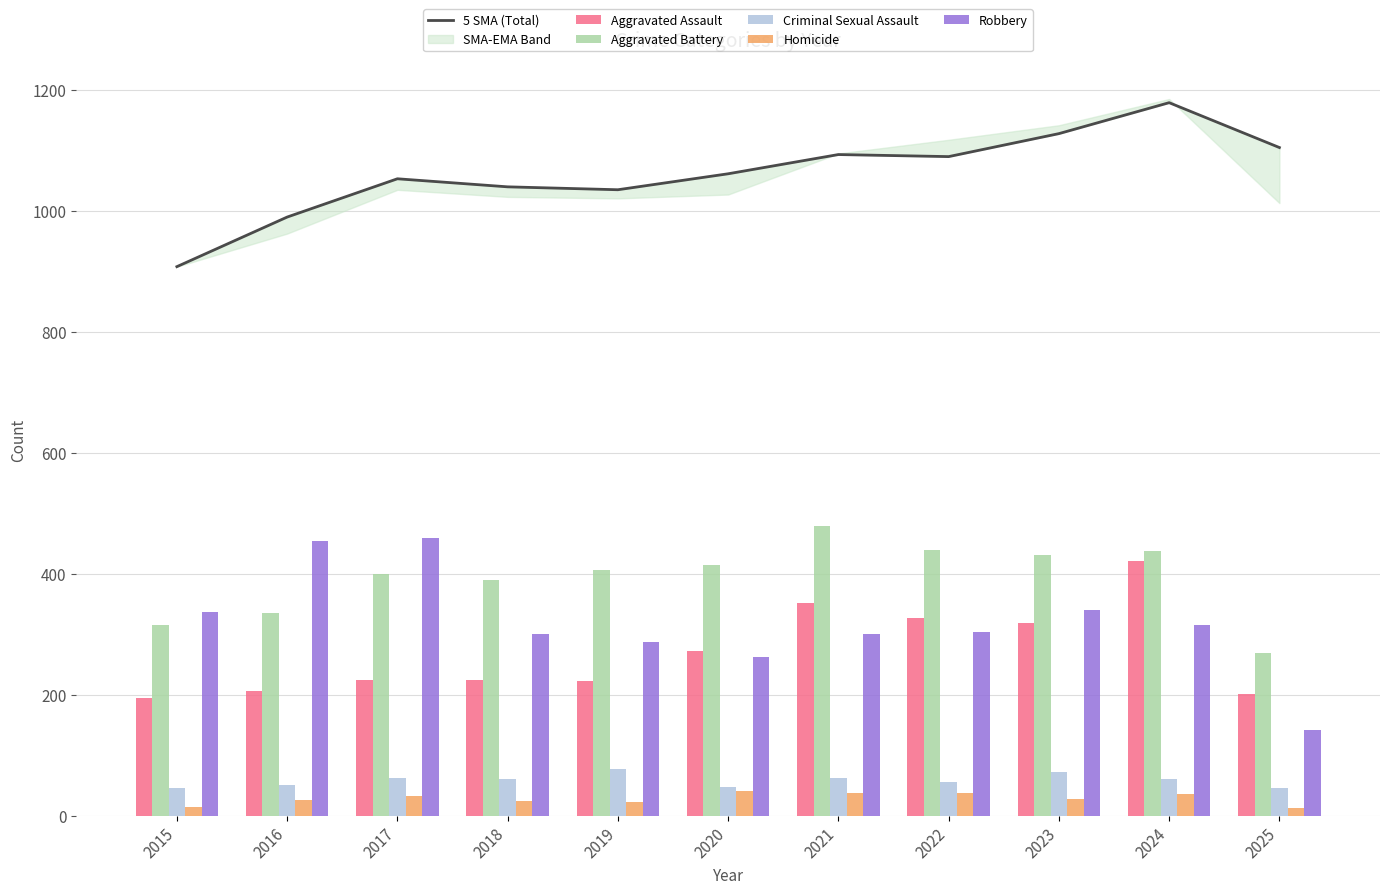

Rank the series at 2015 from lowest to highest value.

Homicide, Criminal Sexual Assault, Aggravated Assault, Aggravated Battery, Robbery, 5 SMA (Total)